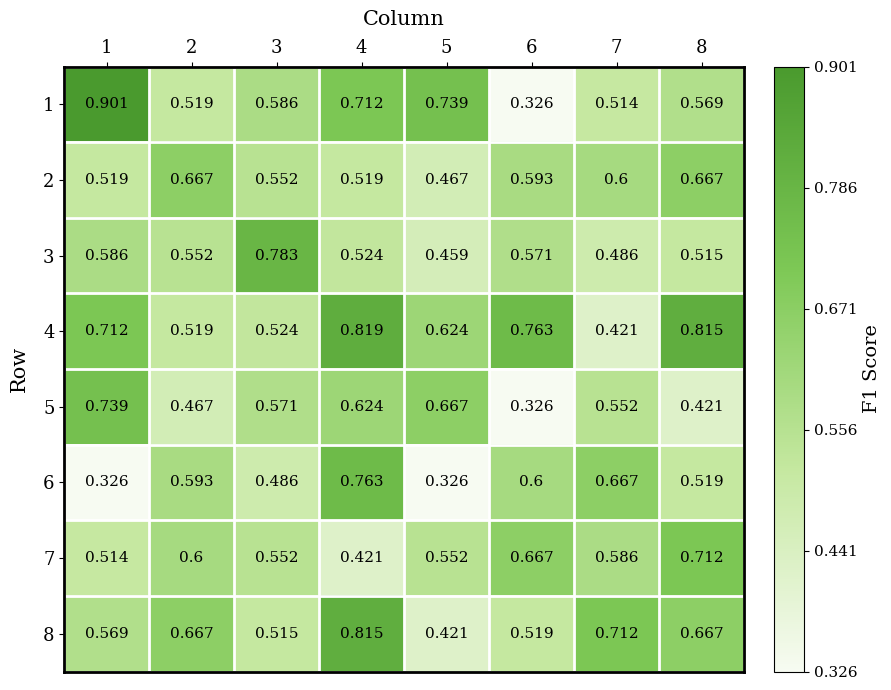

Is the value of 1 at 2 greater than the value of 5 at 2?

Yes